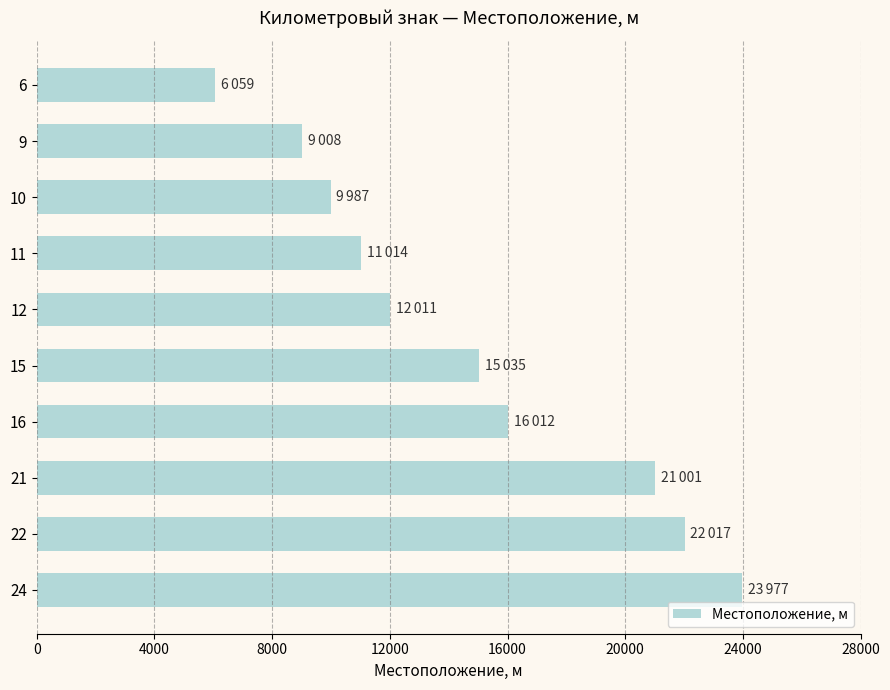

What is the value of the 1st bar from the top?

6059